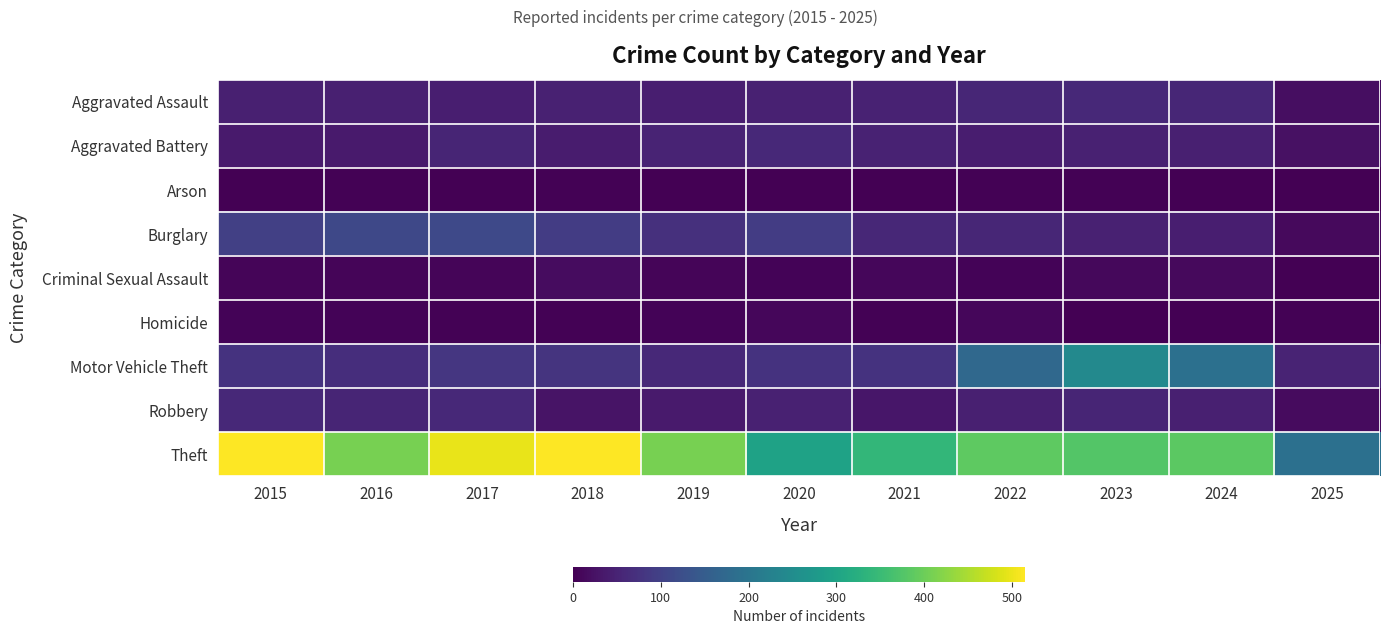

At 2025, list the series in order from largest to smallest.

Theft, Motor Vehicle Theft, Aggravated Battery, Aggravated Assault, Robbery, Burglary, Homicide, Arson, Criminal Sexual Assault